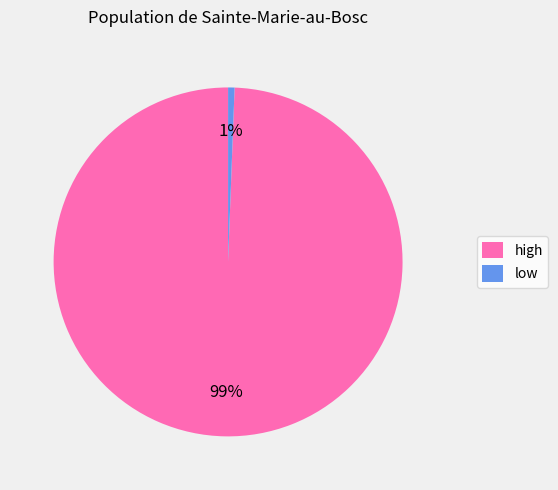

What is the largest slice in the pie chart?

high